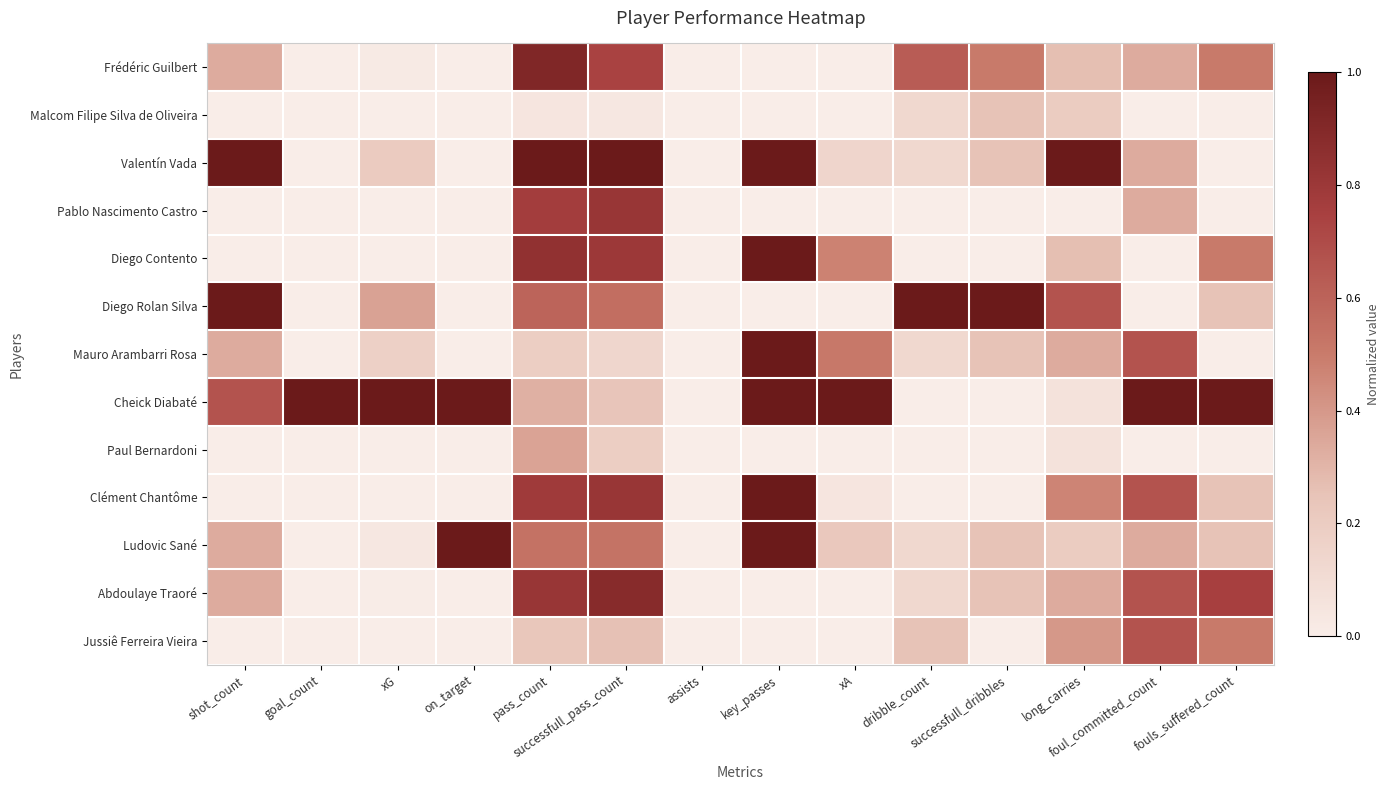

Reading right to left, list all the values displayed in this chart.

Frédéric Guilbert: fouls_suffered_count=0.5	foul_committed_count=0.3	long_carries=0.3	successfull_dribbles=0.5	dribble_count=0.6	xA=0.0	key_passes=0.0	assists=0.0	successfull_pass_count=0.7	pass_count=0.9	on_target=0.0	xG=0.0	goal_count=0.0	shot_count=0.3
Malcom Filipe Silva de Oliveira: fouls_suffered_count=0.0	foul_committed_count=0.0	long_carries=0.2	successfull_dribbles=0.2	dribble_count=0.1	xA=0.0	key_passes=0.0	assists=0.0	successfull_pass_count=0.0	pass_count=0.0	on_target=0.0	xG=0.0	goal_count=0.0	shot_count=0.0
Valentín Vada: fouls_suffered_count=0.0	foul_committed_count=0.3	long_carries=1.0	successfull_dribbles=0.2	dribble_count=0.1	xA=0.1	key_passes=1.0	assists=0.0	successfull_pass_count=1.0	pass_count=1.0	on_target=0.0	xG=0.2	goal_count=0.0	shot_count=1.0
Pablo Nascimento Castro: fouls_suffered_count=0.0	foul_committed_count=0.3	long_carries=0.0	successfull_dribbles=0.0	dribble_count=0.0	xA=0.0	key_passes=0.0	assists=0.0	successfull_pass_count=0.8	pass_count=0.8	on_target=0.0	xG=0.0	goal_count=0.0	shot_count=0.0
Diego Contento: fouls_suffered_count=0.5	foul_committed_count=0.0	long_carries=0.3	successfull_dribbles=0.0	dribble_count=0.0	xA=0.5	key_passes=1.0	assists=0.0	successfull_pass_count=0.8	pass_count=0.8	on_target=0.0	xG=0.0	goal_count=0.0	shot_count=0.0
Diego Rolan Silva: fouls_suffered_count=0.2	foul_committed_count=0.0	long_carries=0.7	successfull_dribbles=1.0	dribble_count=1.0	xA=0.0	key_passes=0.0	assists=0.0	successfull_pass_count=0.6	pass_count=0.6	on_target=0.0	xG=0.4	goal_count=0.0	shot_count=1.0
Mauro Arambarri Rosa: fouls_suffered_count=0.0	foul_committed_count=0.7	long_carries=0.3	successfull_dribbles=0.2	dribble_count=0.1	xA=0.5	key_passes=1.0	assists=0.0	successfull_pass_count=0.1	pass_count=0.2	on_target=0.0	xG=0.2	goal_count=0.0	shot_count=0.3
Cheick Diabaté: fouls_suffered_count=1.0	foul_committed_count=1.0	long_carries=0.1	successfull_dribbles=0.0	dribble_count=0.0	xA=1.0	key_passes=1.0	assists=0.0	successfull_pass_count=0.2	pass_count=0.3	on_target=1.0	xG=1.0	goal_count=1.0	shot_count=0.7
Paul Bernardoni: fouls_suffered_count=0.0	foul_committed_count=0.0	long_carries=0.1	successfull_dribbles=0.0	dribble_count=0.0	xA=0.0	key_passes=0.0	assists=0.0	successfull_pass_count=0.2	pass_count=0.4	on_target=0.0	xG=0.0	goal_count=0.0	shot_count=0.0
Clément Chantôme: fouls_suffered_count=0.2	foul_committed_count=0.7	long_carries=0.5	successfull_dribbles=0.0	dribble_count=0.0	xA=0.0	key_passes=1.0	assists=0.0	successfull_pass_count=0.8	pass_count=0.8	on_target=0.0	xG=0.0	goal_count=0.0	shot_count=0.0
Ludovic Sané: fouls_suffered_count=0.2	foul_committed_count=0.3	long_carries=0.2	successfull_dribbles=0.2	dribble_count=0.1	xA=0.2	key_passes=1.0	assists=0.0	successfull_pass_count=0.5	pass_count=0.5	on_target=1.0	xG=0.0	goal_count=0.0	shot_count=0.3
Abdoulaye Traoré: fouls_suffered_count=0.8	foul_committed_count=0.7	long_carries=0.3	successfull_dribbles=0.2	dribble_count=0.1	xA=0.0	key_passes=0.0	assists=0.0	successfull_pass_count=0.9	pass_count=0.8	on_target=0.0	xG=0.0	goal_count=0.0	shot_count=0.3
Jussiê Ferreira Vieira: fouls_suffered_count=0.5	foul_committed_count=0.7	long_carries=0.4	successfull_dribbles=0.0	dribble_count=0.2	xA=0.0	key_passes=0.0	assists=0.0	successfull_pass_count=0.3	pass_count=0.2	on_target=0.0	xG=0.0	goal_count=0.0	shot_count=0.0